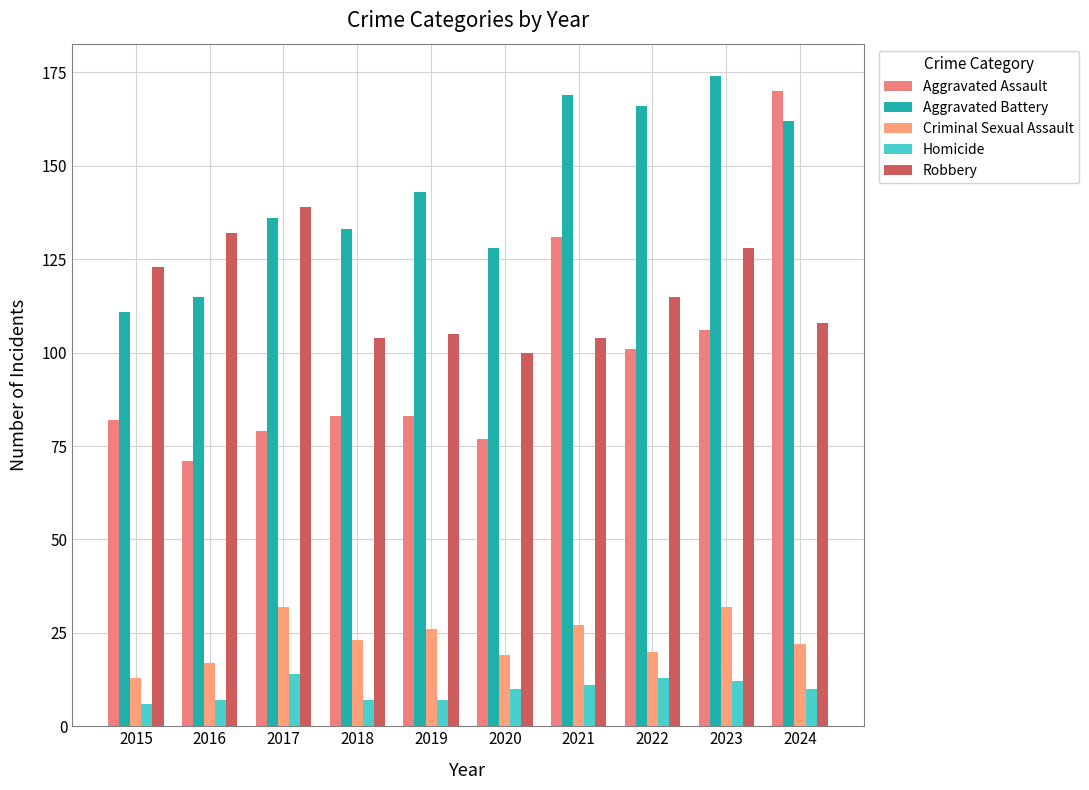

Which series has the largest total across all categories?

Aggravated Battery